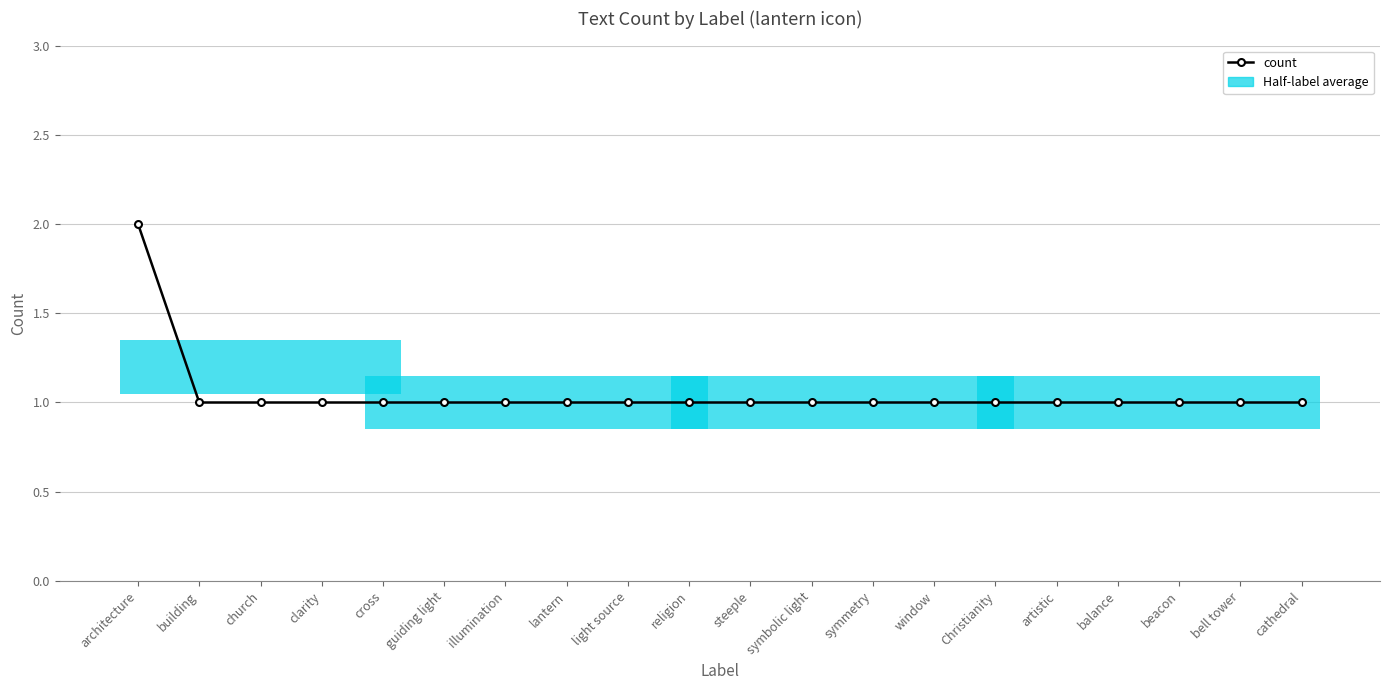

What position from the left is cross?

5